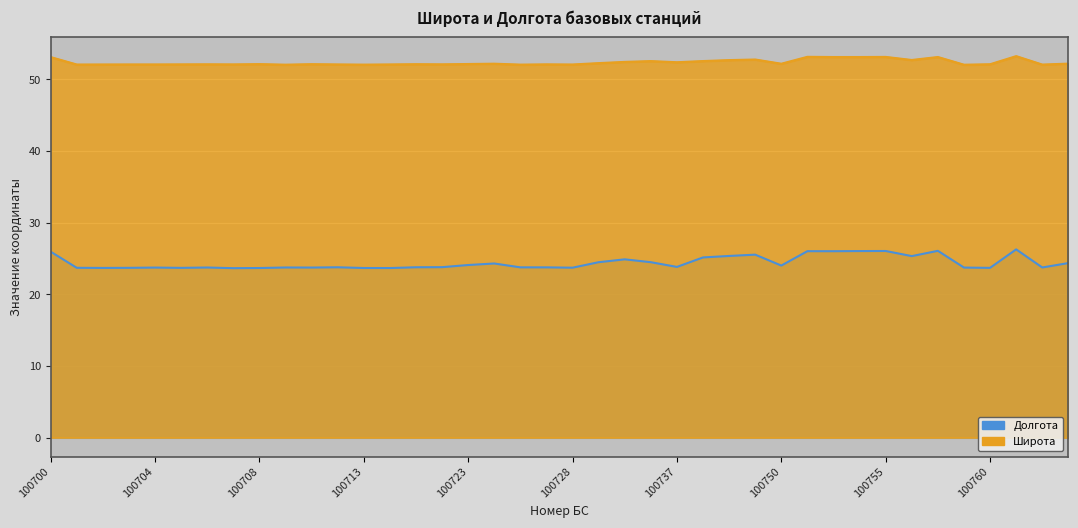

Is the value of Широта at 100713 greater than the value of Долгота at 100704?

Yes